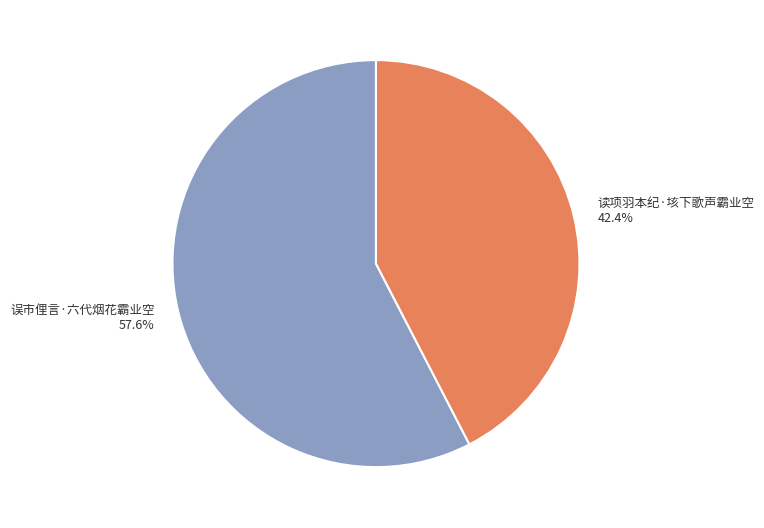

Approximately how many times larger is the value at 读项羽本纪·垓下歌声霸业空 compared to 误市俚言·六代烟花霸业空?

0.7